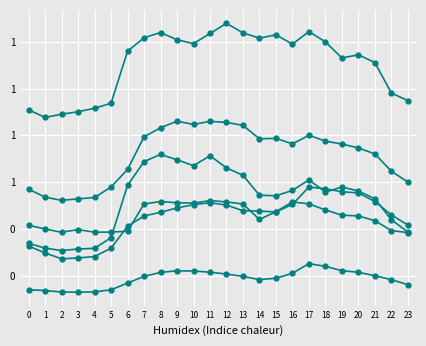

How many data points does each series have?

24